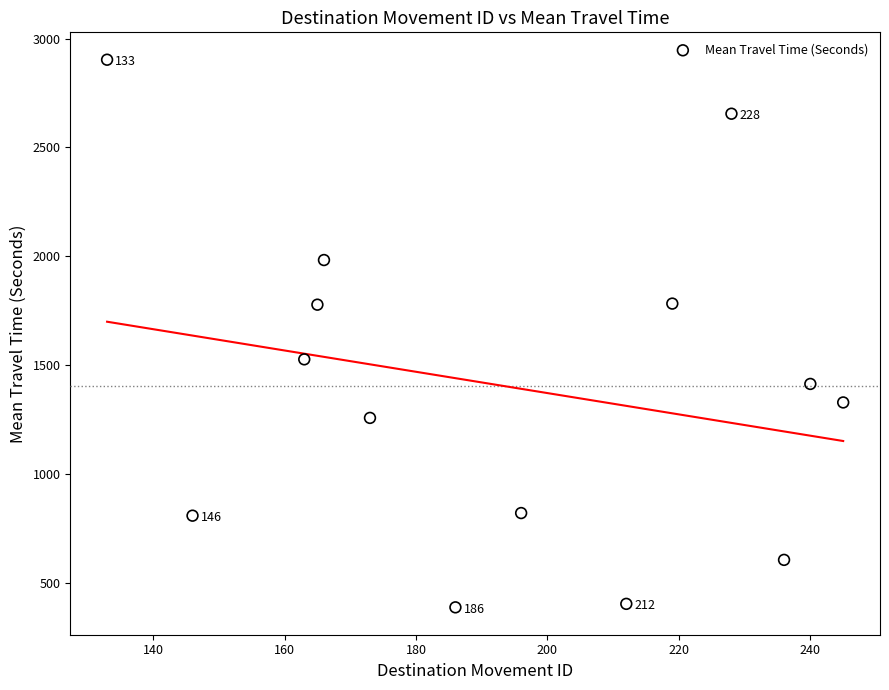

What is the range of X values (max minus min)?

112